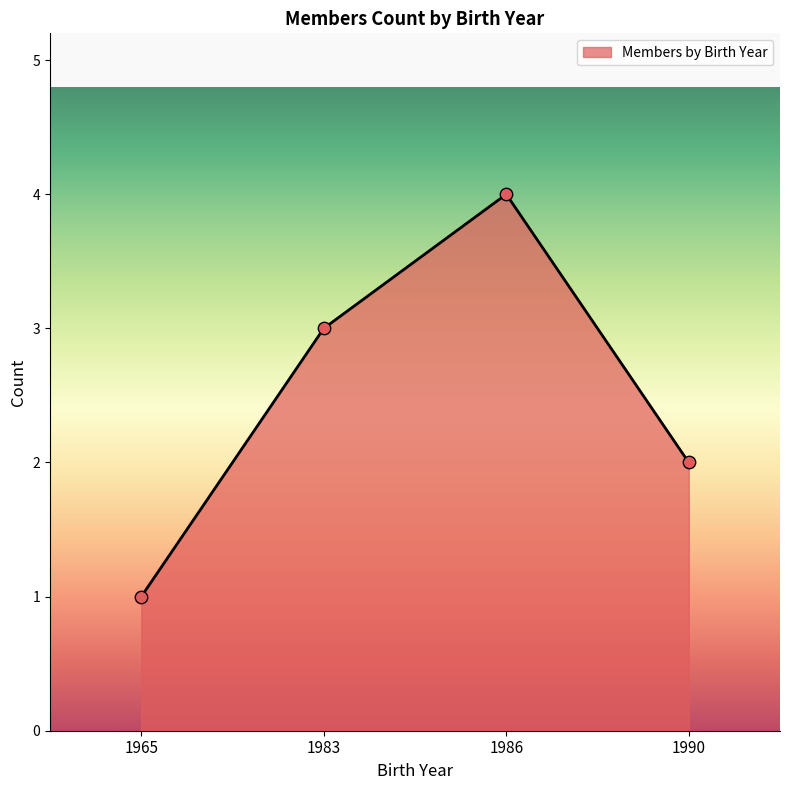

Which has a higher value, 1965 or 1983?

1983